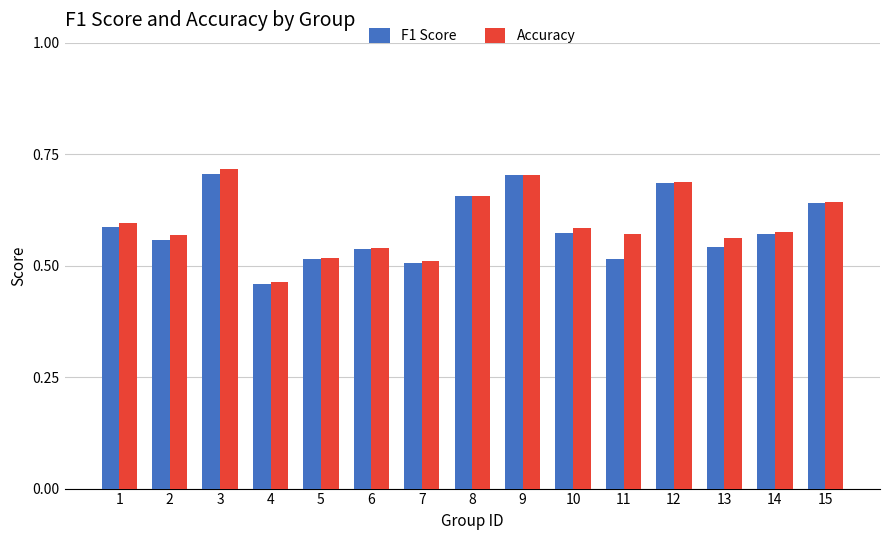

Which category has the lowest value in the F1 Score series?

4